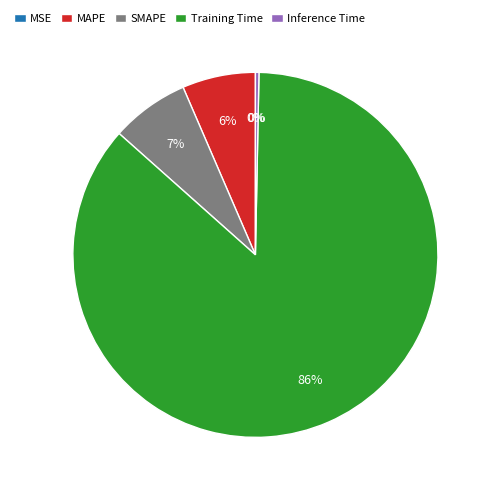

Is it true that Training Time is 86% of the pie?

True